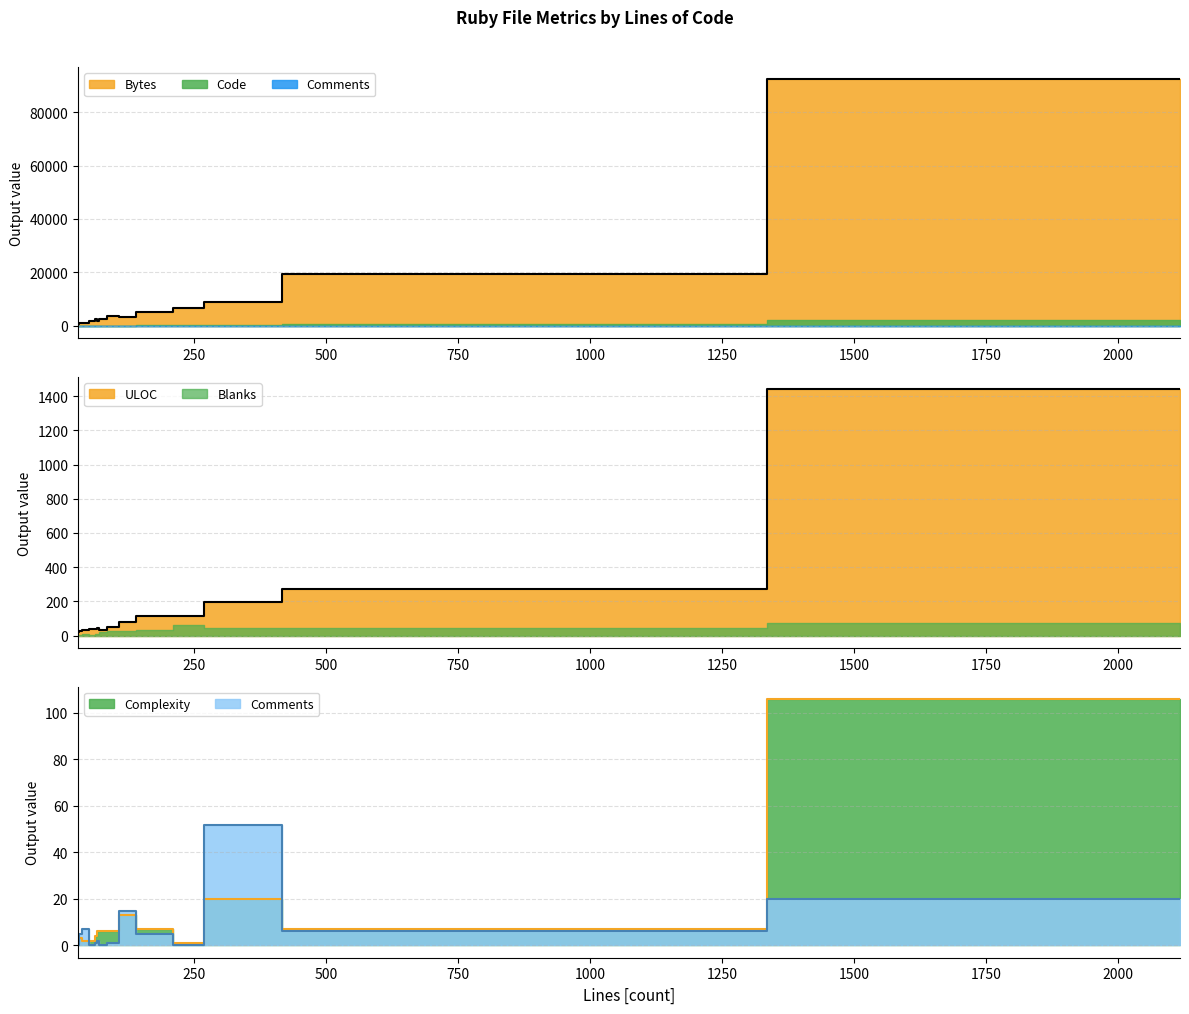

What is the highest value of the ULOC series?

1441